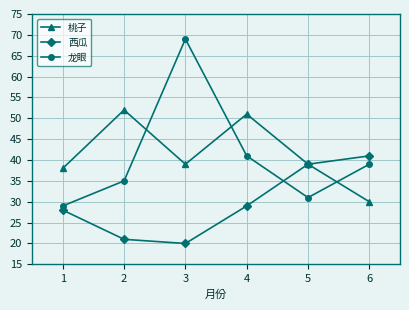

True or false: 桃子 has a value of 9 at 5.

False